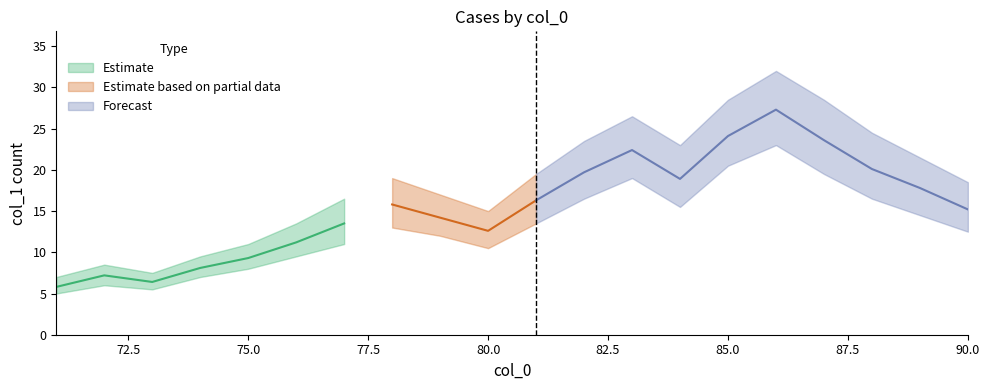

Rank the series at 87 from highest to lowest value.

col_1_upper, col_1_mean, col_1_lower